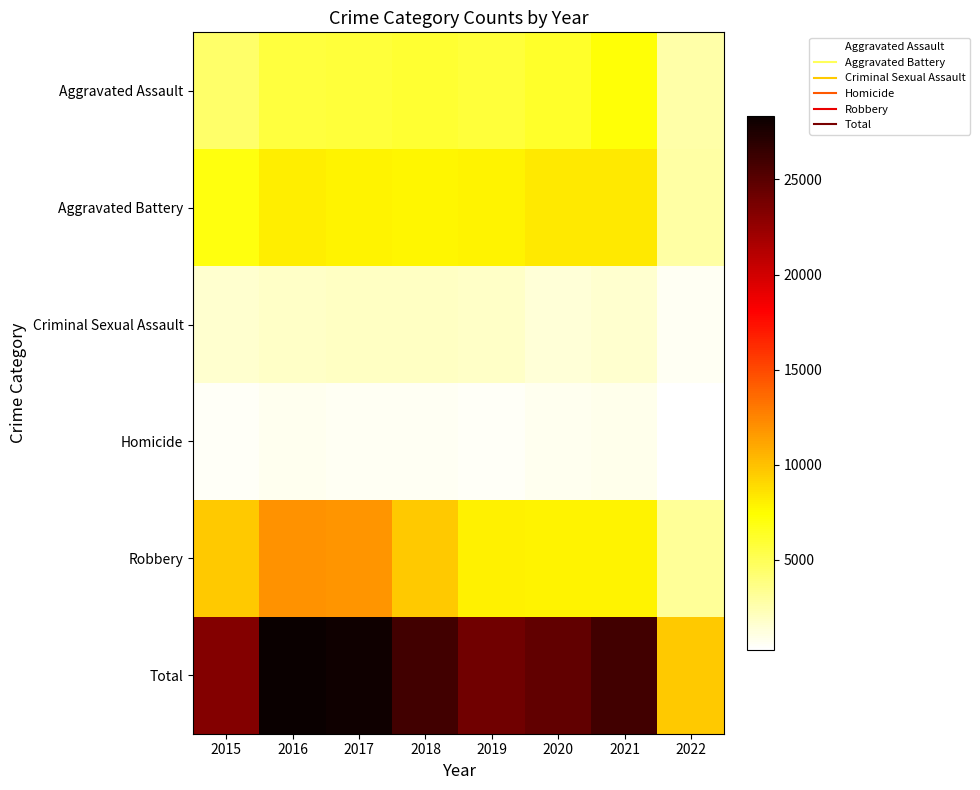

Reading left to right, list all the values displayed in this chart.

Aggravated Assault: 2015=4480	2016=5712	2017=5793	2018=6001	2019=5840	2020=6263	2021=7238	2022=2684
Aggravated Battery: 2015=7018	2016=8085	2017=7845	2018=7735	2019=7857	2020=8318	2021=8347	2022=2811
Criminal Sexual Assault: 2015=1653	2016=1805	2017=1925	2018=1963	2019=1852	2020=1429	2021=1665	2022=688
Homicide: 2015=496	2016=786	2017=672	2018=589	2019=498	2020=785	2021=801	2022=249
Robbery: 2015=9638	2016=11960	2017=11880	2018=9679	2019=7994	2020=7855	2021=7921	2022=3190
Total: 2015=23285	2016=28348	2017=28115	2018=25967	2019=24041	2020=24650	2021=25972	2022=9622